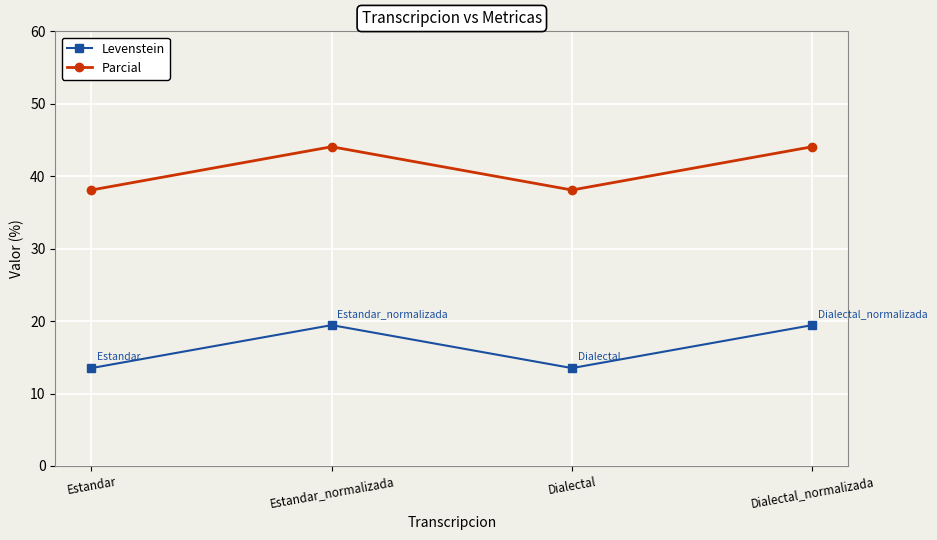

What is the difference between the Levenstein values at Estandar and Dialectal_normalizada?

5.9